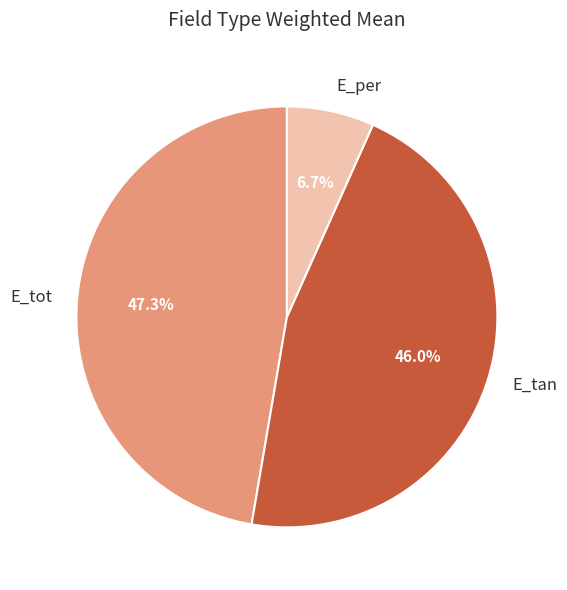

To the nearest percent, what is the combined percentage of E_tot and E_per?

54%